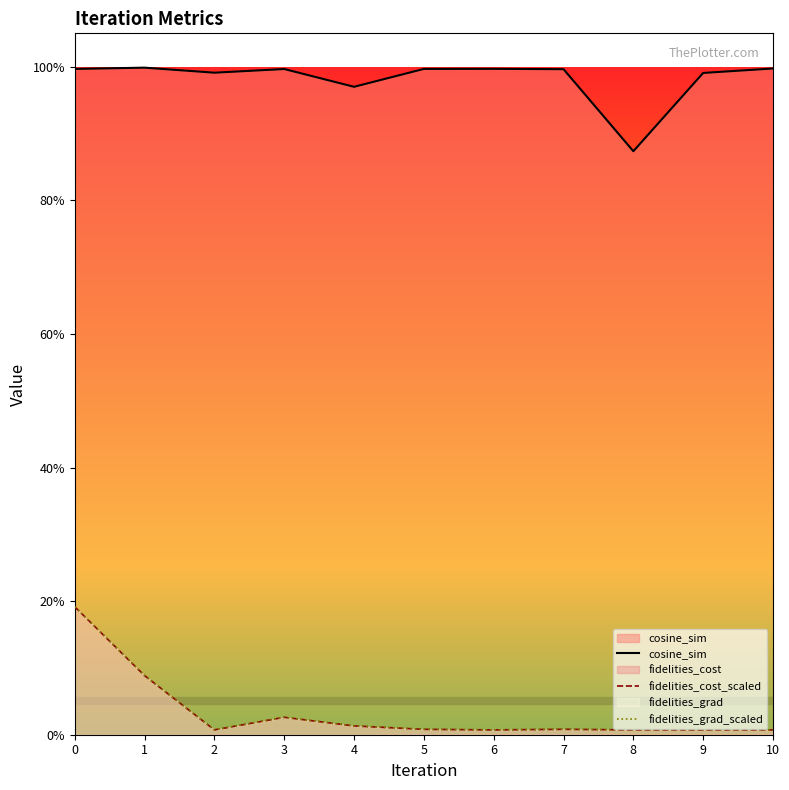

What is the difference between the highest and lowest values at 5?

1.0